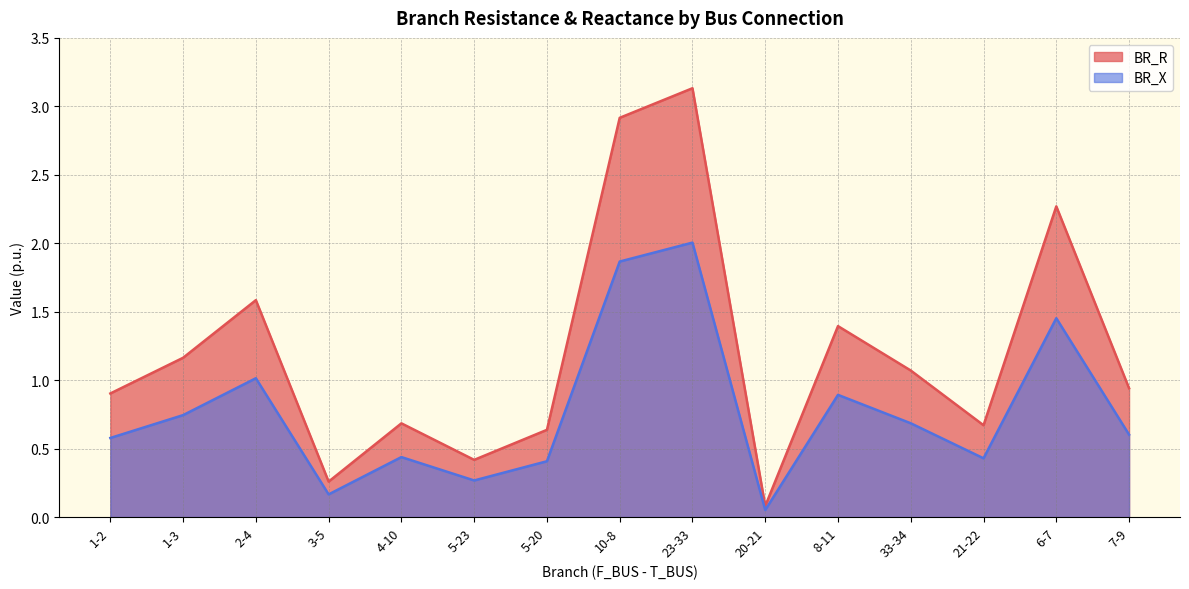

What is the sum of all BR_X values?

11.6